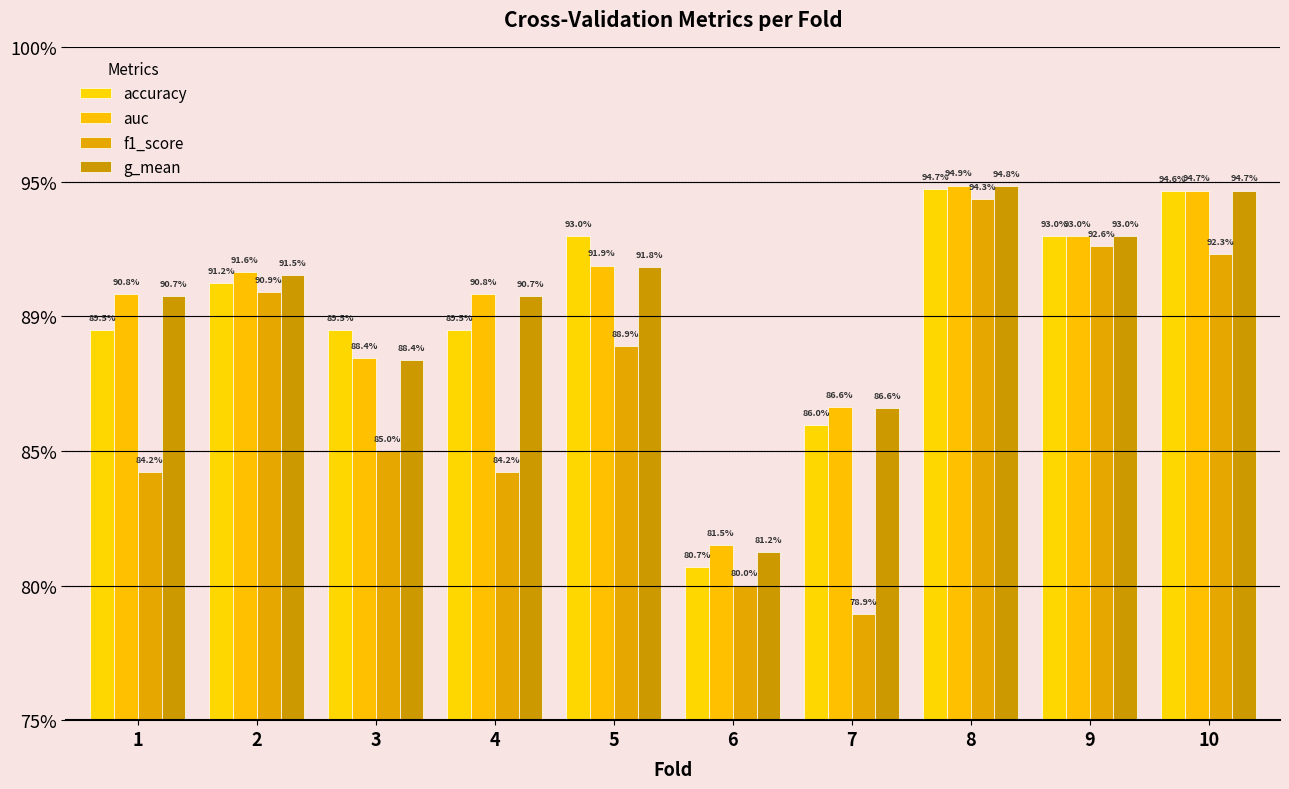

Between 9 and 10, which series saw the biggest shift?

g_mean